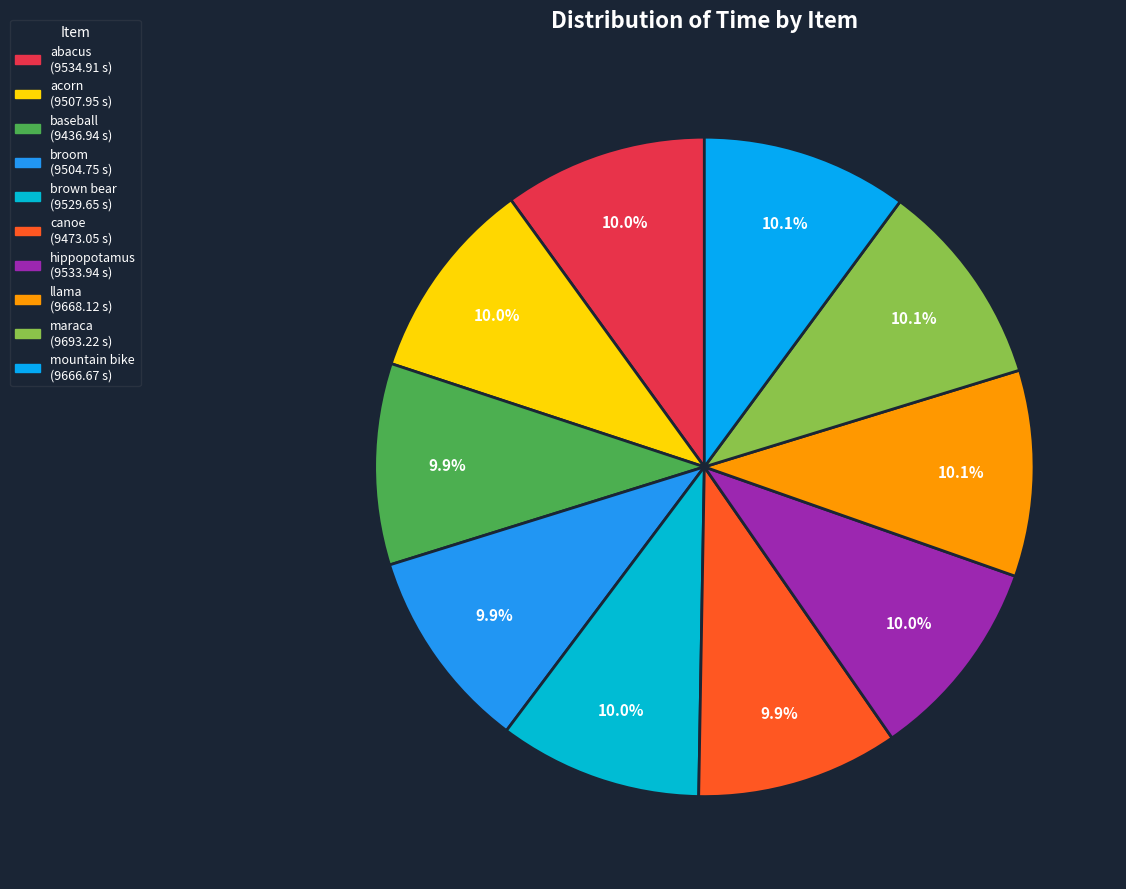

To the nearest percent, what portion does maraca represent?

10%